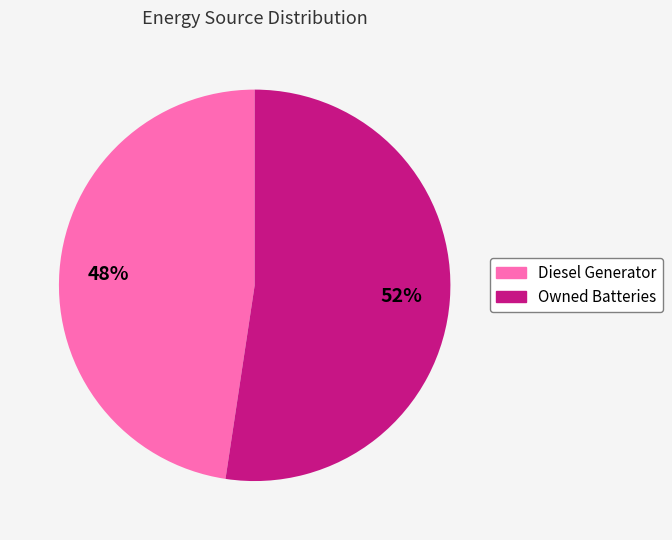

Is there any slice that represents more than half of the pie?

Yes